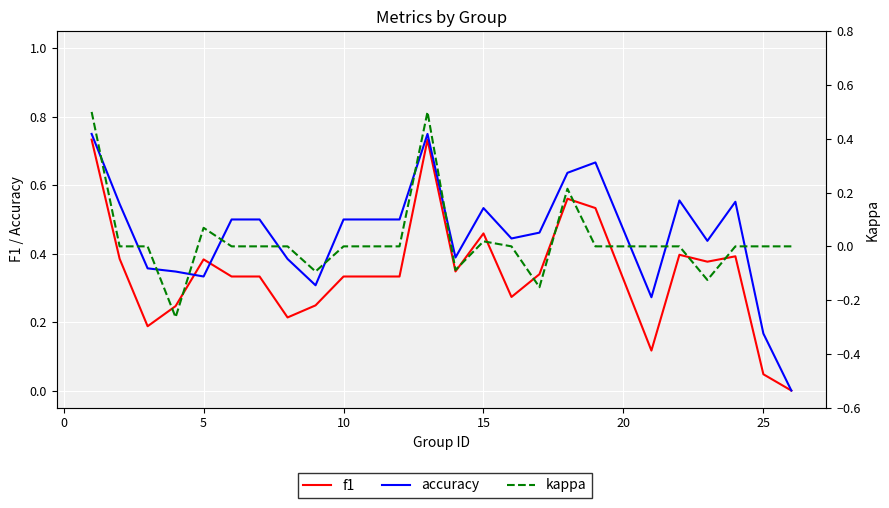

What are all the series names shown in the legend?

f1, accuracy, kappa